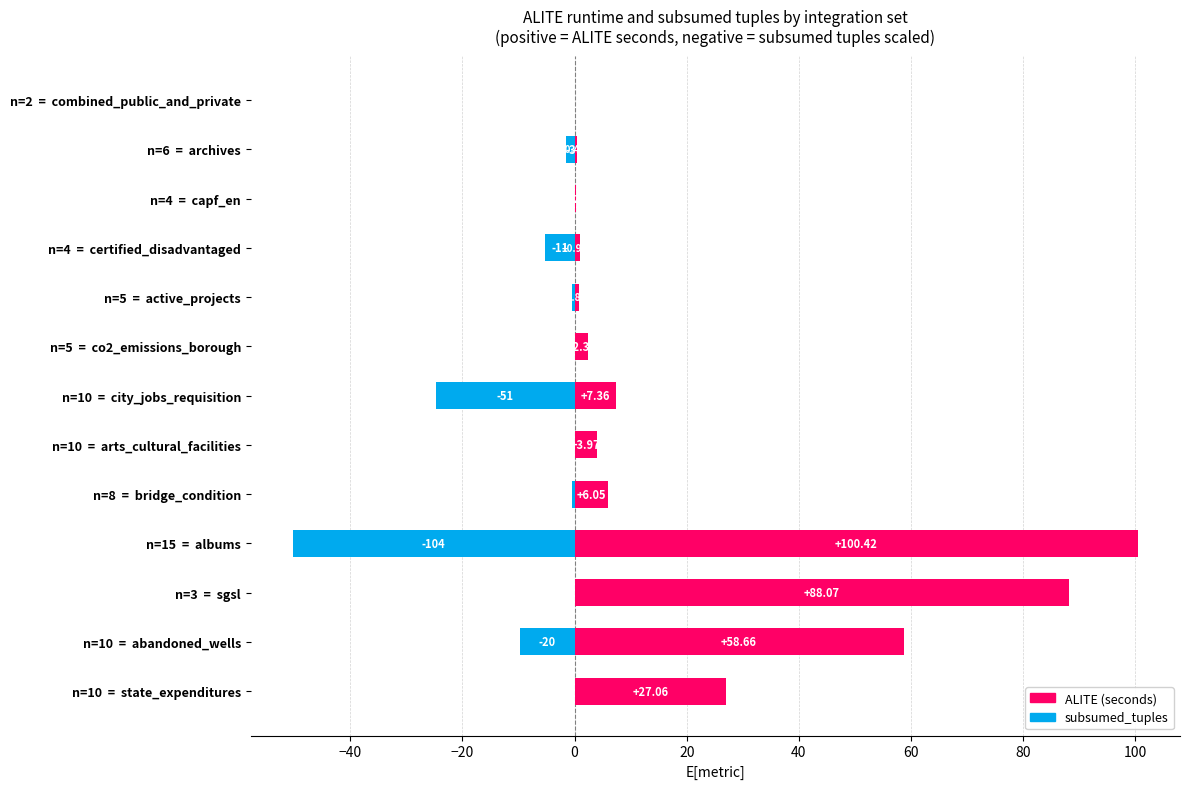

What is the difference between the highest and lowest values at n=8 = bridge_condition?

6.5